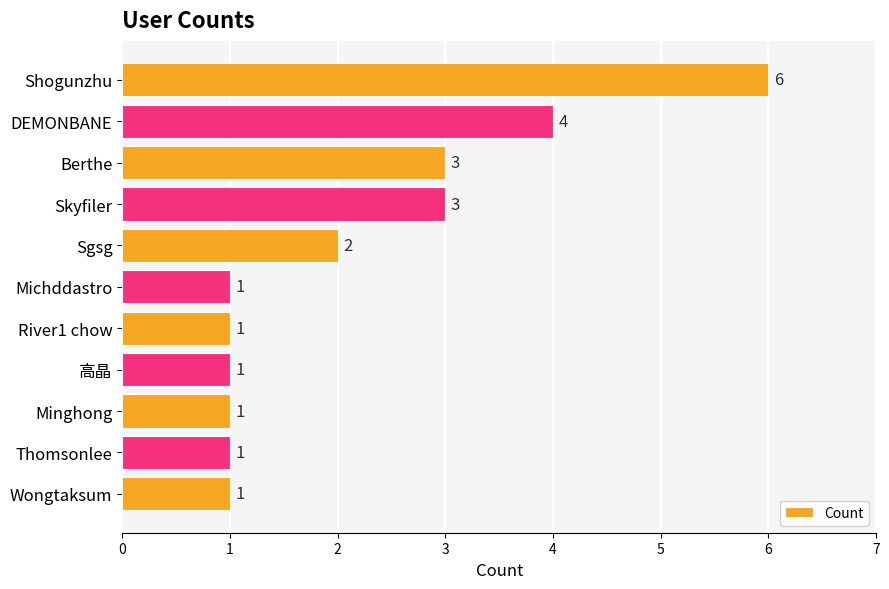

What is the difference between the second highest and second lowest values?

3